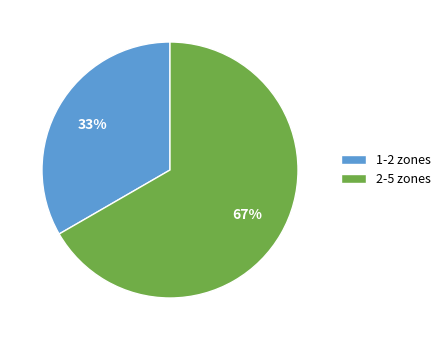

How many segments does this pie chart have?

2